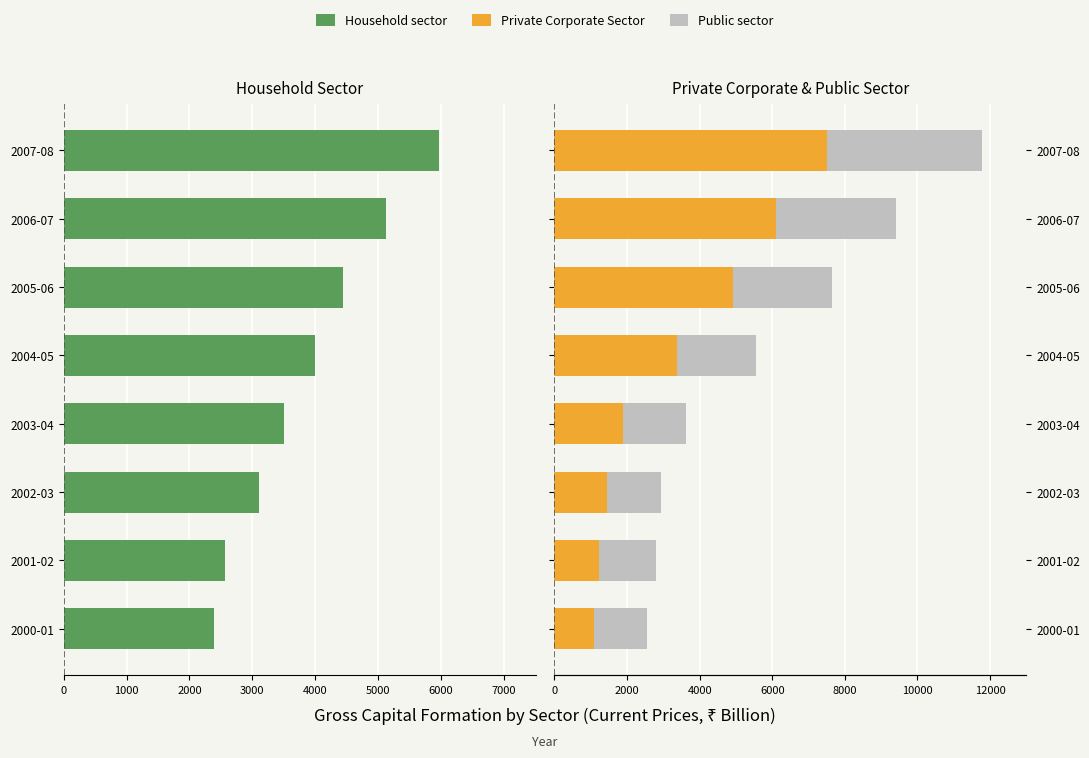

The Household sector series shows -2950.7 at 2005-06. True or false?

False